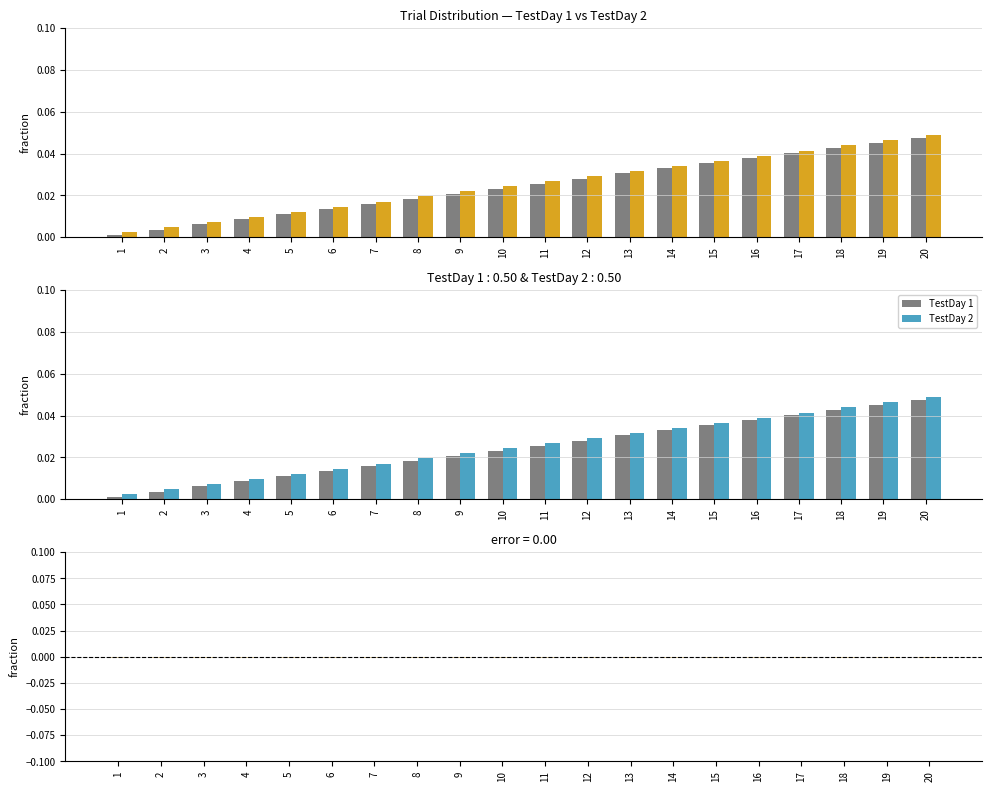

Rank the series by their maximum value, from highest to lowest.

TestDay 2, TestDay 1, Difference (Day1 - Day2)